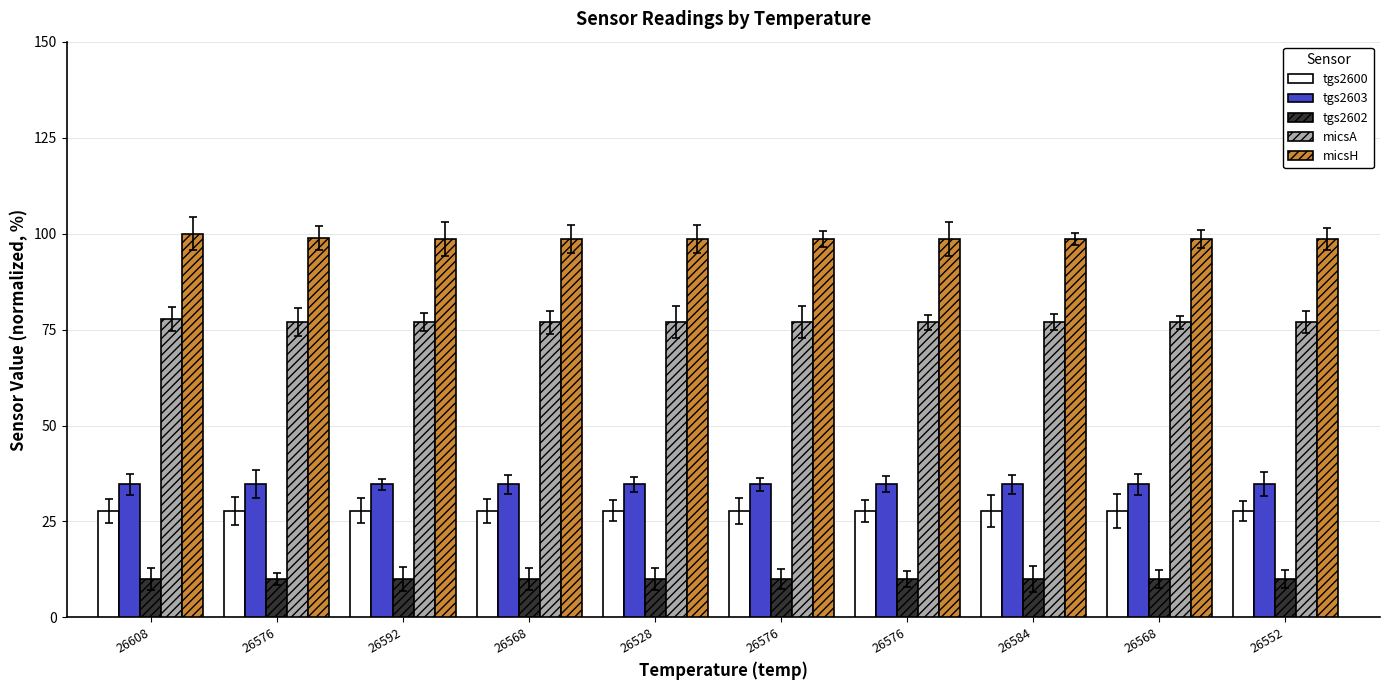

What is the average value of the tgs2602 series?

10.0